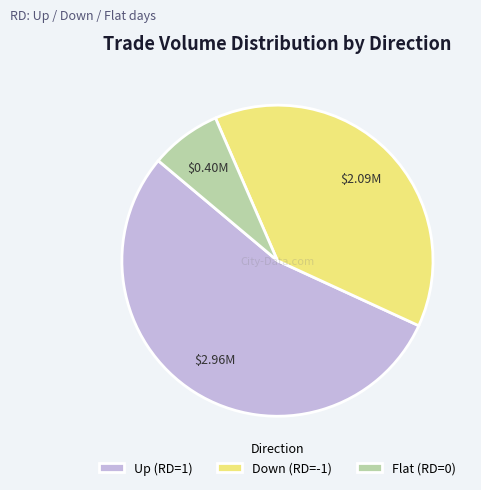

How many segments does this pie chart have?

3